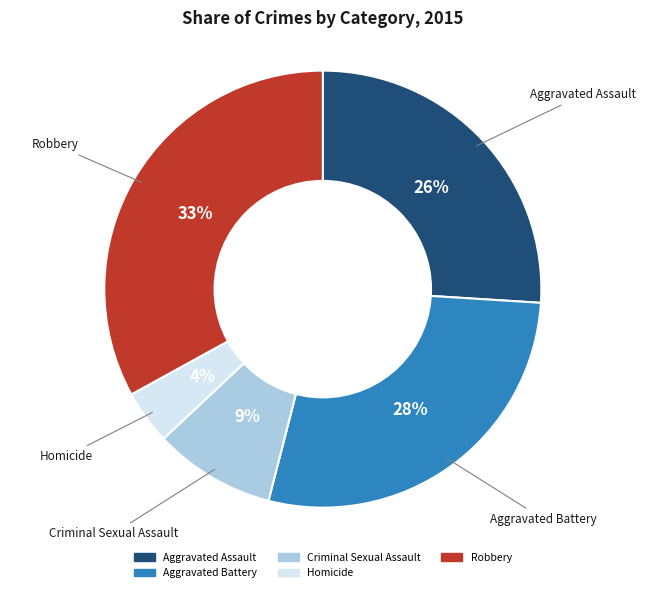

What is the ratio of the value at Aggravated Assault to the value at Homicide?

6.5